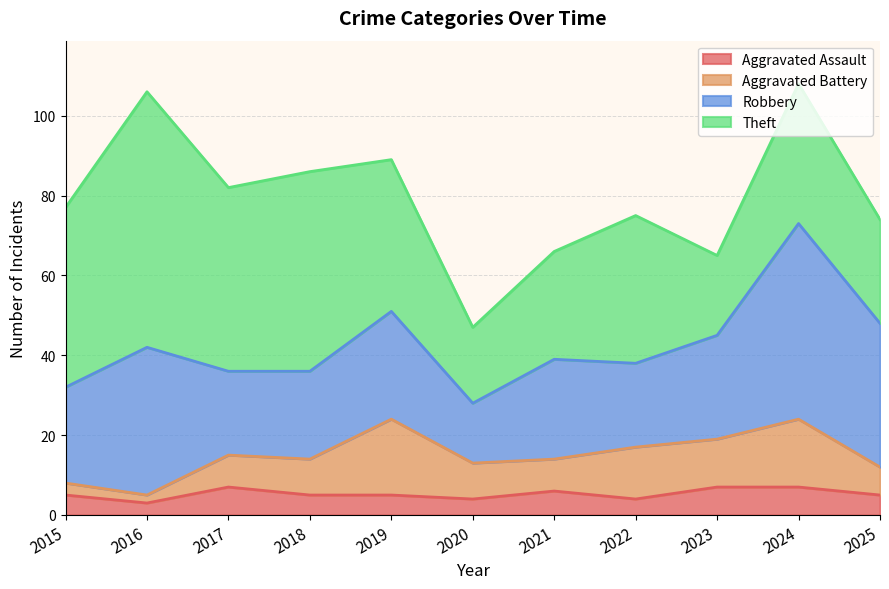

At how many categories does at least one series exceed 63?

1